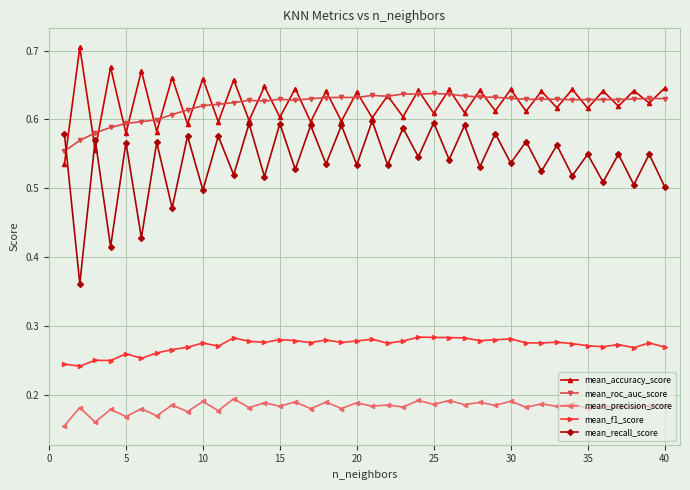

True or false: mean_precision_score and mean_accuracy_score cross at least once.

False